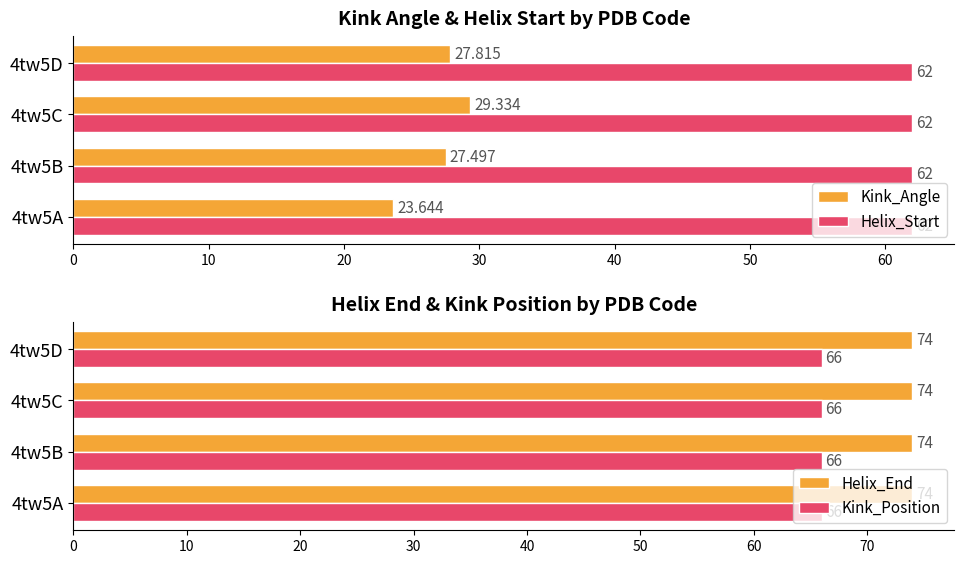

Is the value of Kink_Angle at 4tw5A greater than the value of Helix_Start at 4tw5C?

No